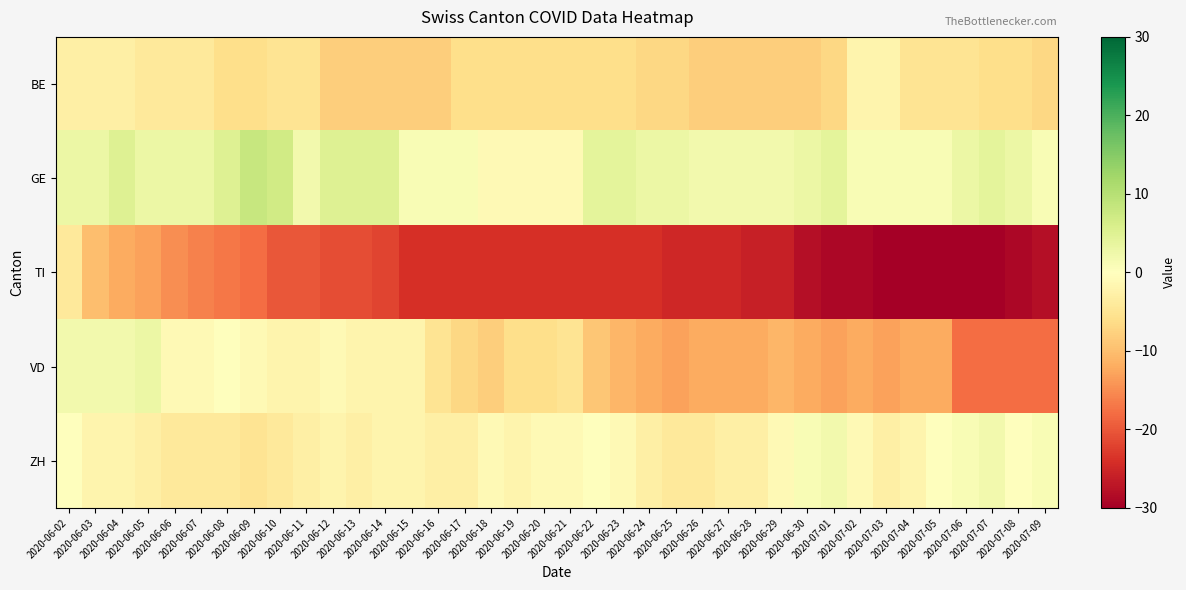

How many series are shown in this chart?

5